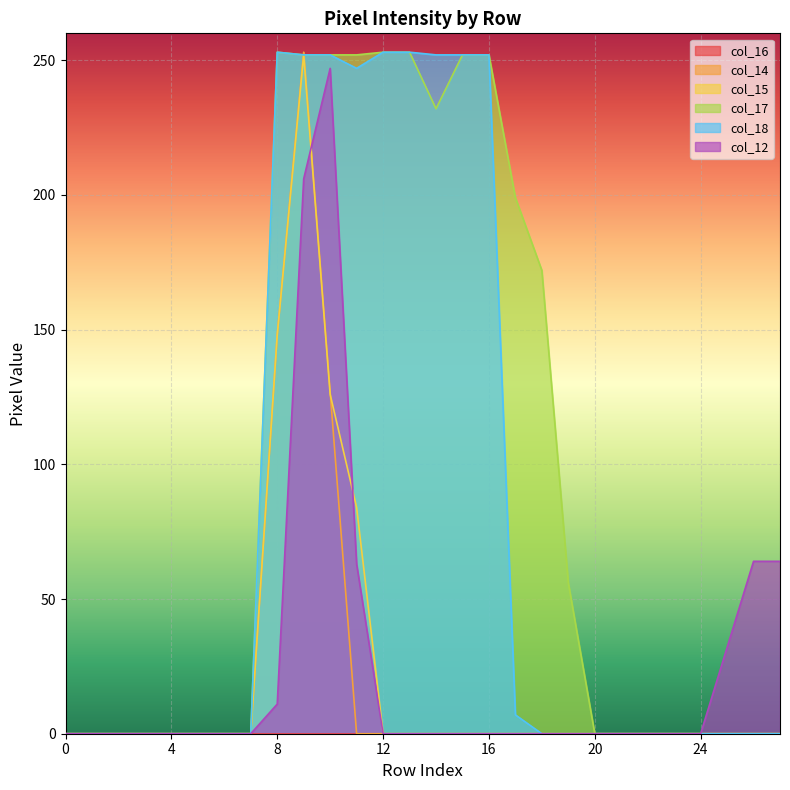

At which category is the sum across all series the highest?

9